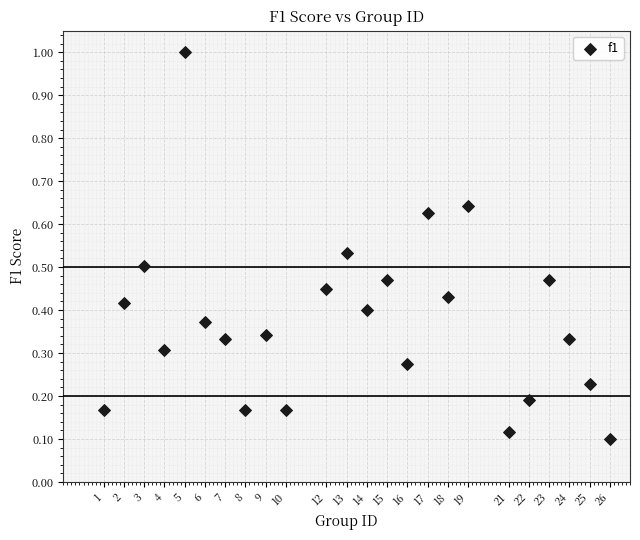

What is the range of X values (max minus min)?

25.0